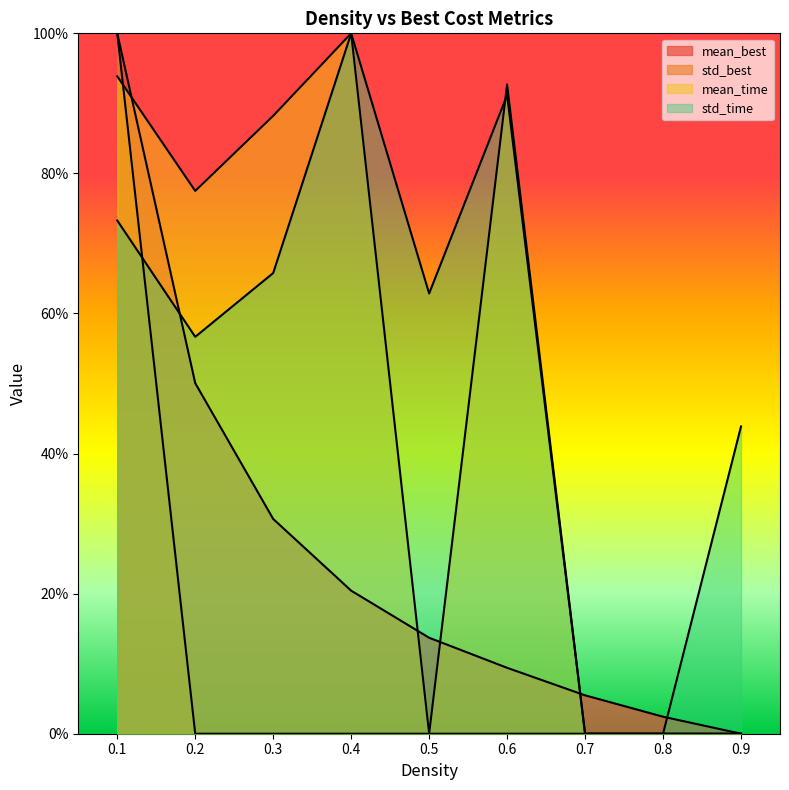

What are all the series names shown in the legend?

mean_best, std_best, mean_time, std_time